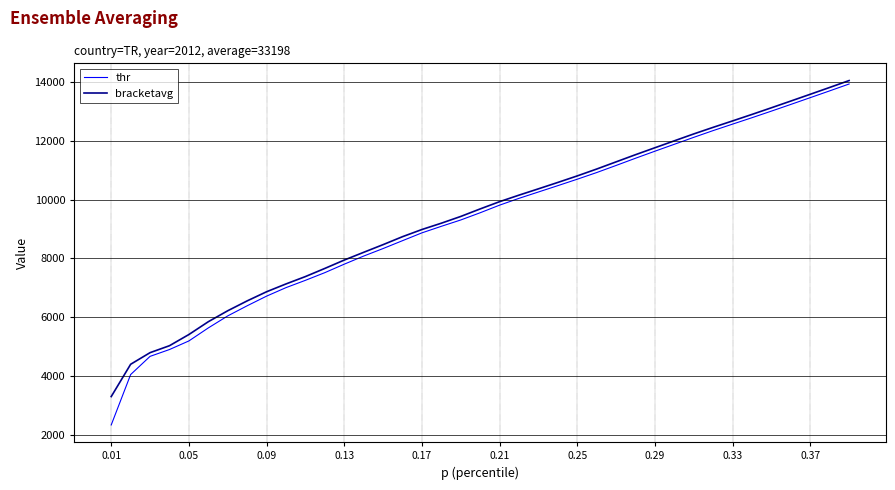

What is the minimum value shown in the chart?

2343.1